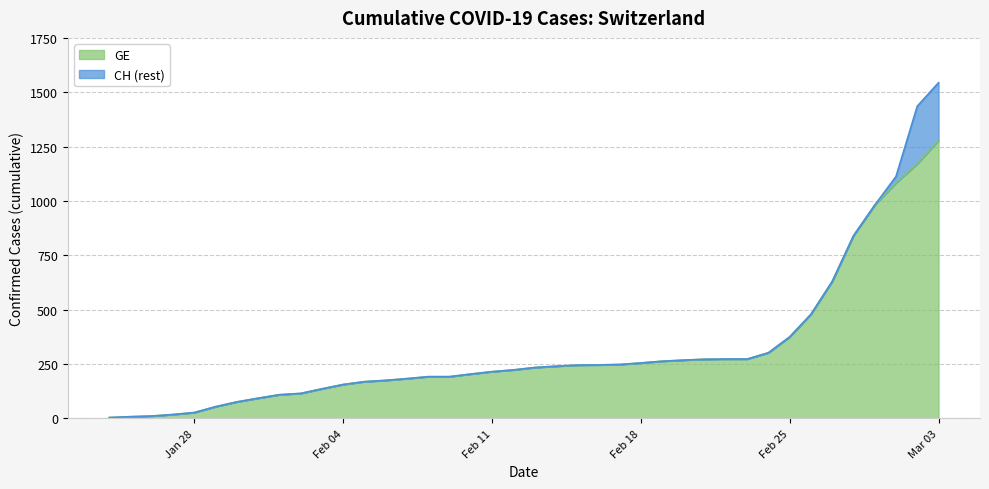

True or false: CH and GE cross at least once.

False